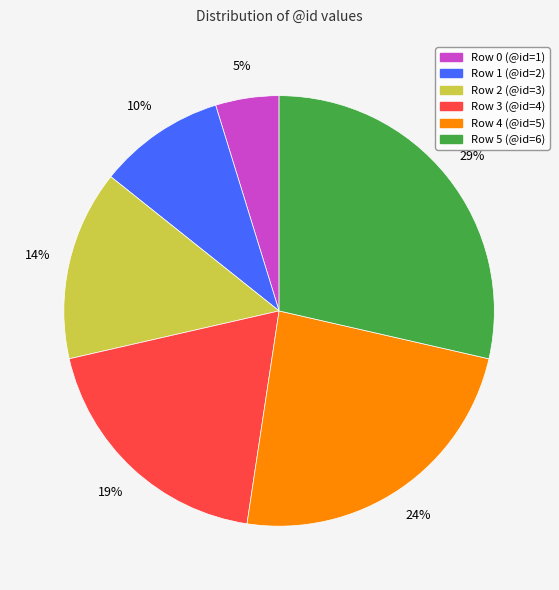

To the nearest percent, what is the difference between the largest and smallest slice percentages?

24%